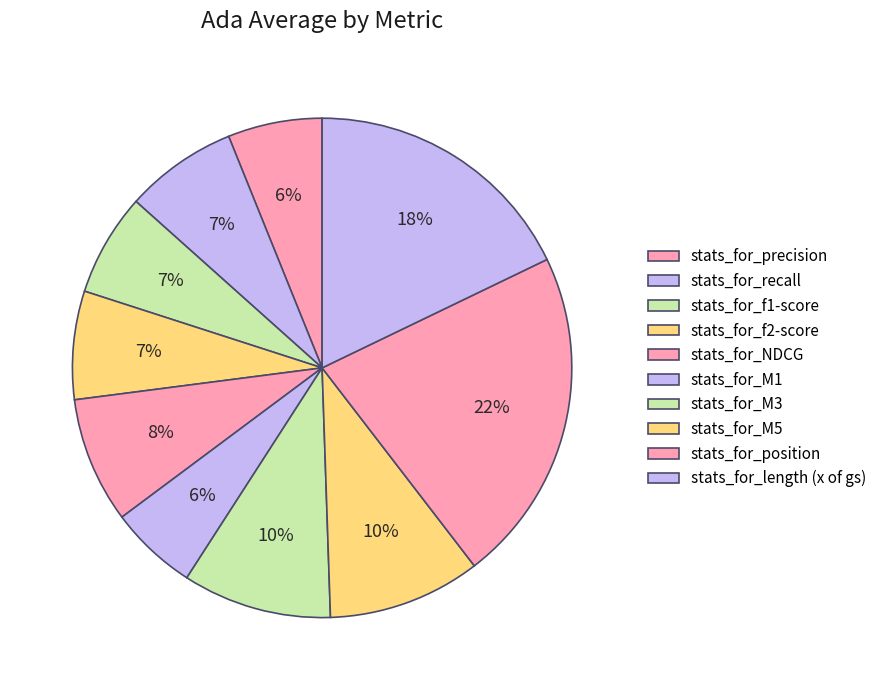

Count the number of slices in the pie.

10